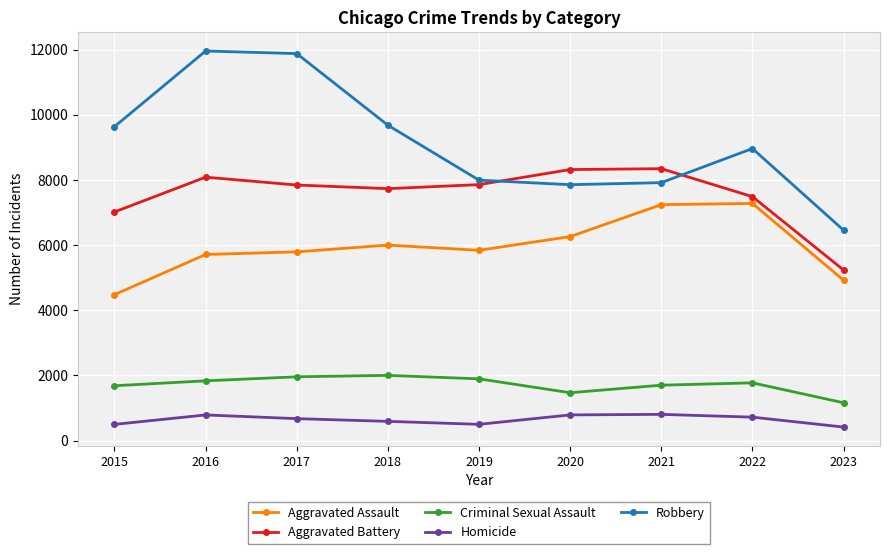

Does the chart display data point markers on the line(s)?

Yes